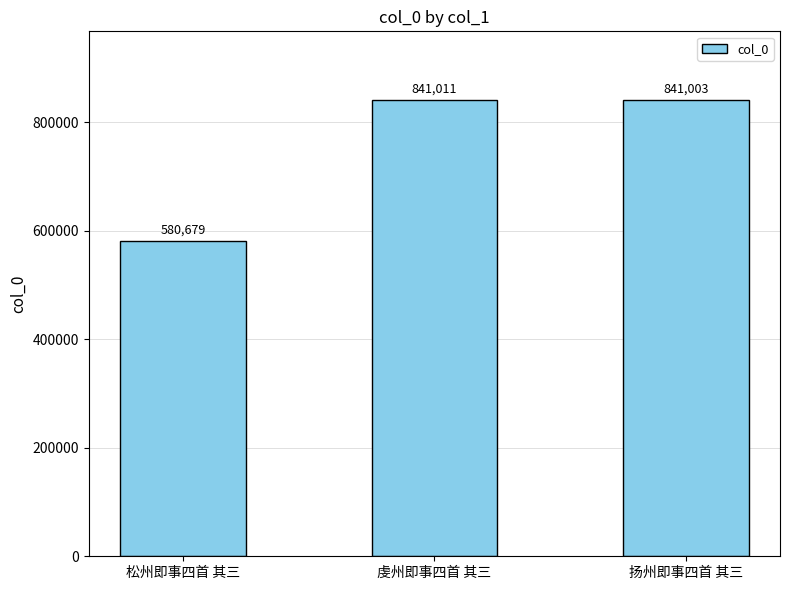

Reading right to left, list all the values displayed in this chart.

841003	841011	580679